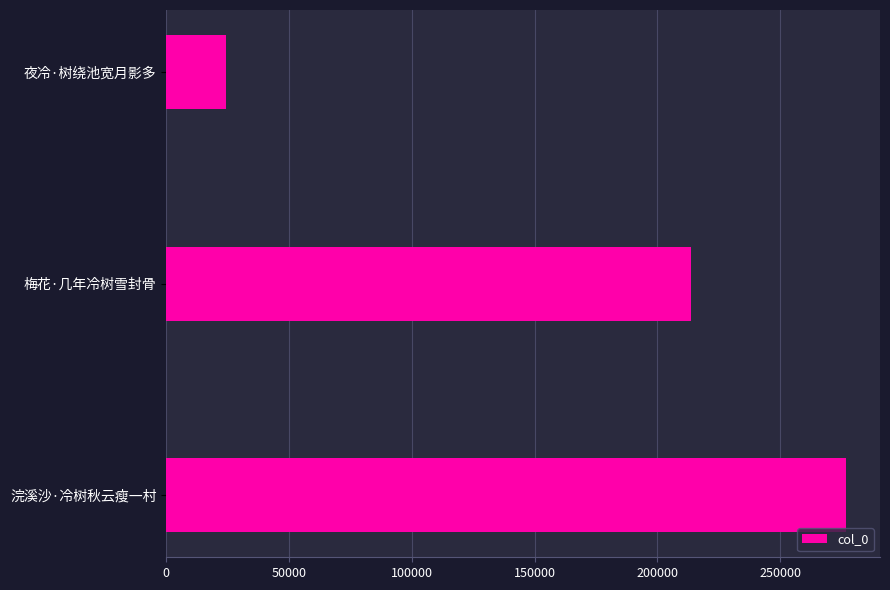

What value does the data have at 梅花·几年冷树雪封骨, to the nearest 100?

213600